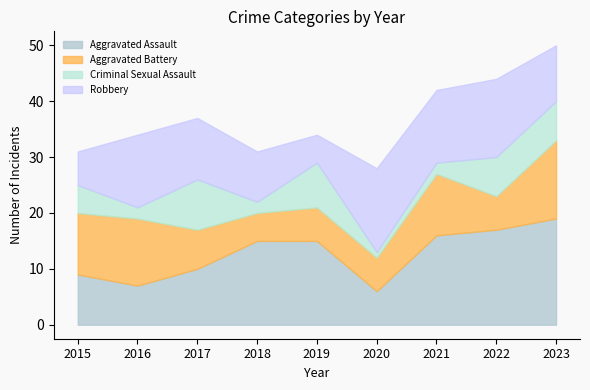

What are all the series names shown in the legend?

Aggravated Assault, Aggravated Battery, Criminal Sexual Assault, Robbery